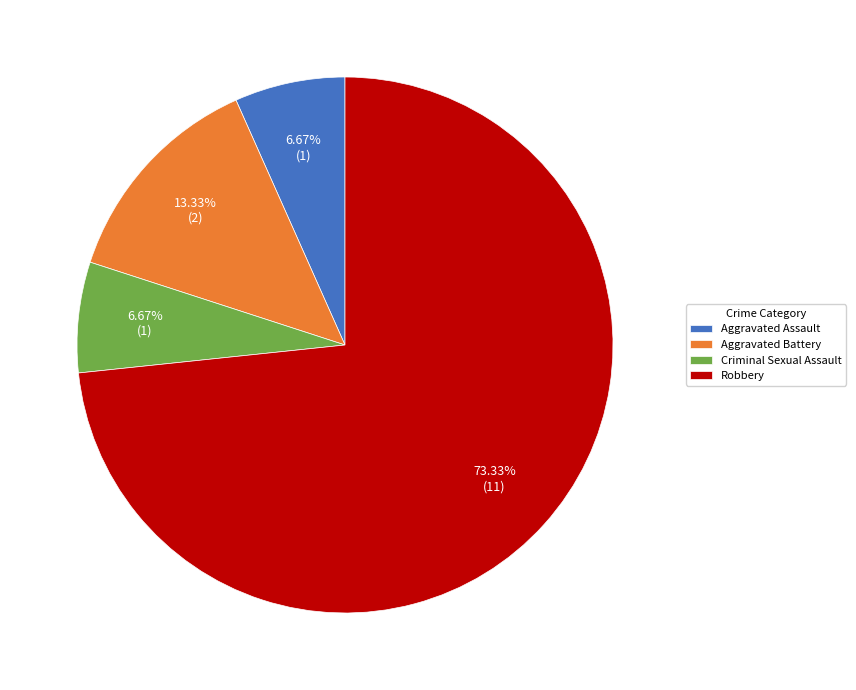

Does Robbery account for over 50% of the chart?

Yes